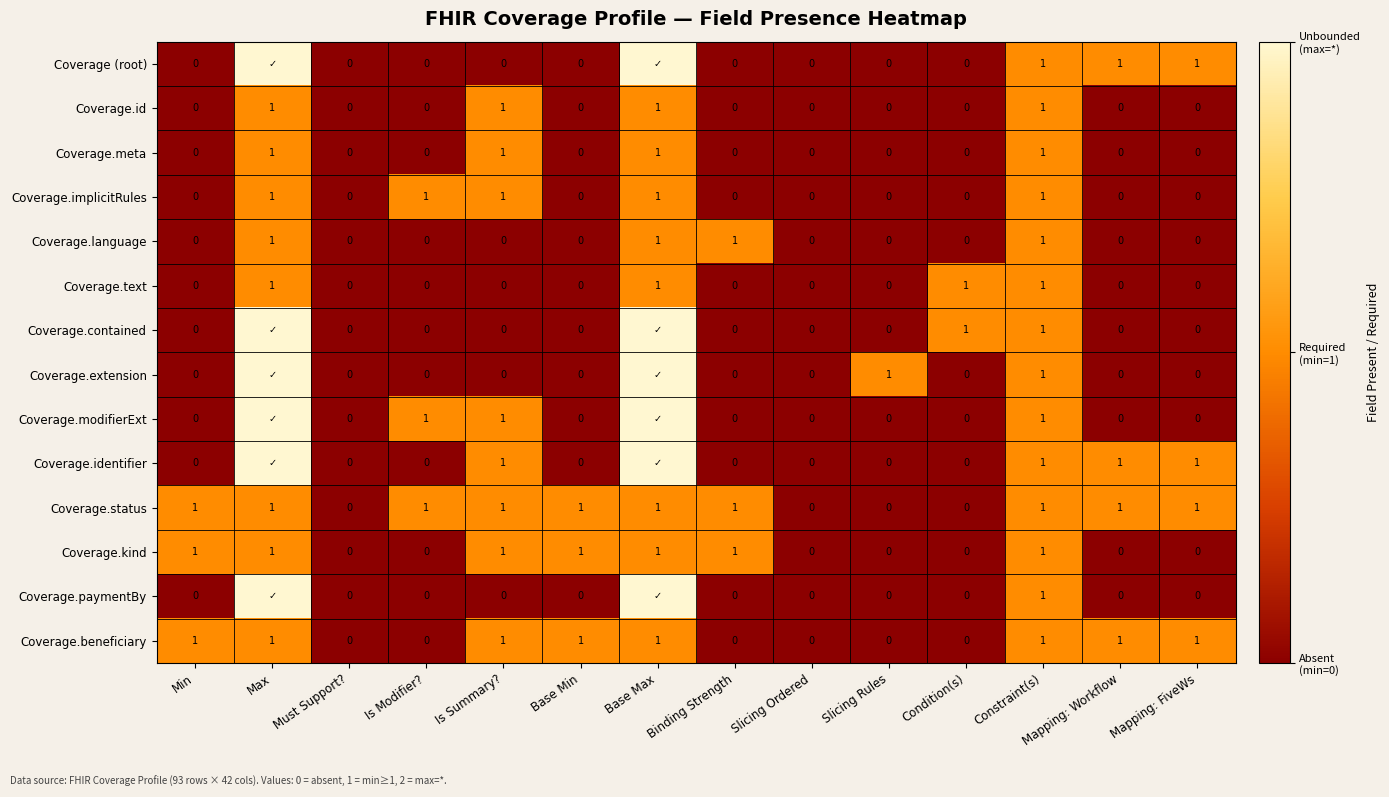

The value of Coverage.language at Slicing Rules is 0. True or false?

True